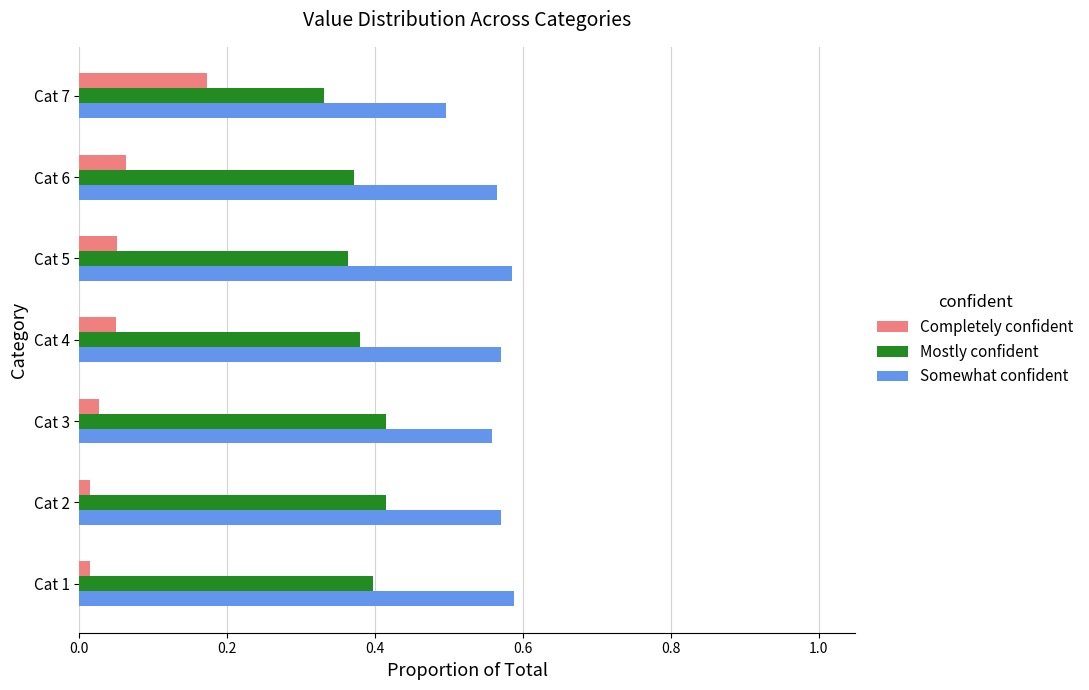

At which label does Completely confident reach its peak?

Cat 7